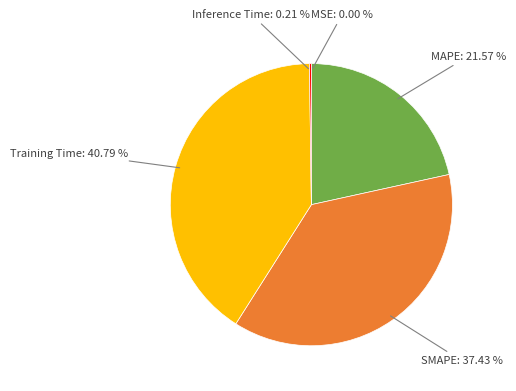

Between MAPE and SMAPE, which is larger?

SMAPE